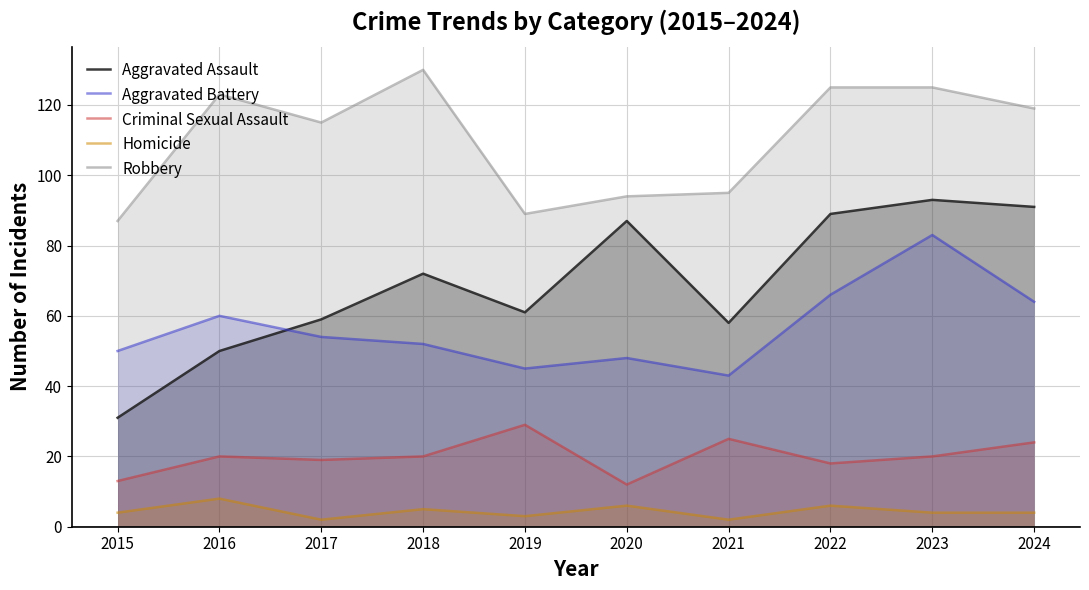

Which series has the largest range (max minus min)?

Aggravated Assault